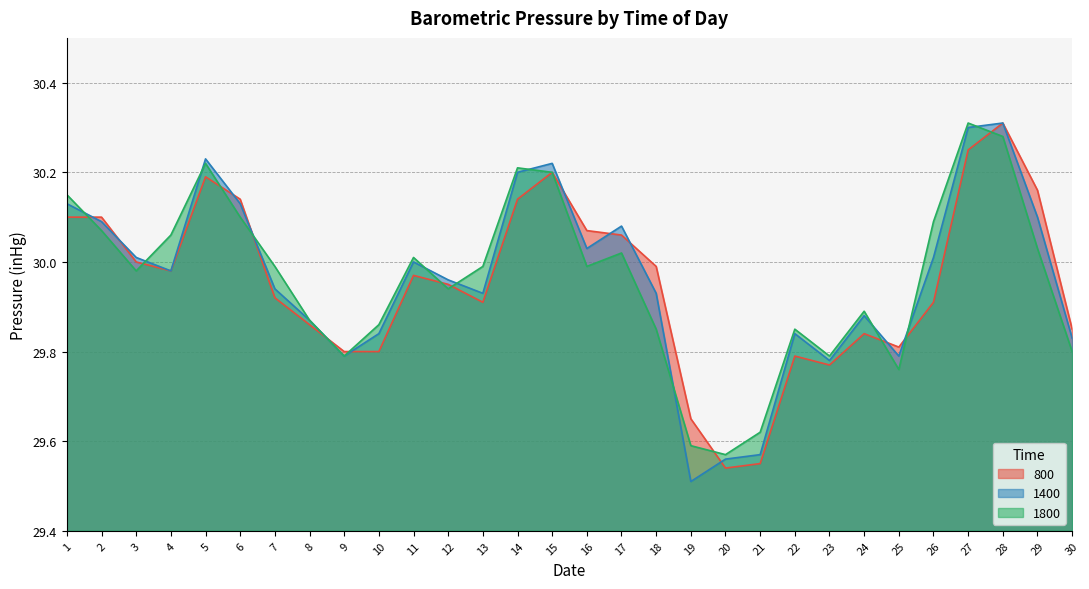

At 11, list the series in order from smallest to largest.

800, 1400, 1800